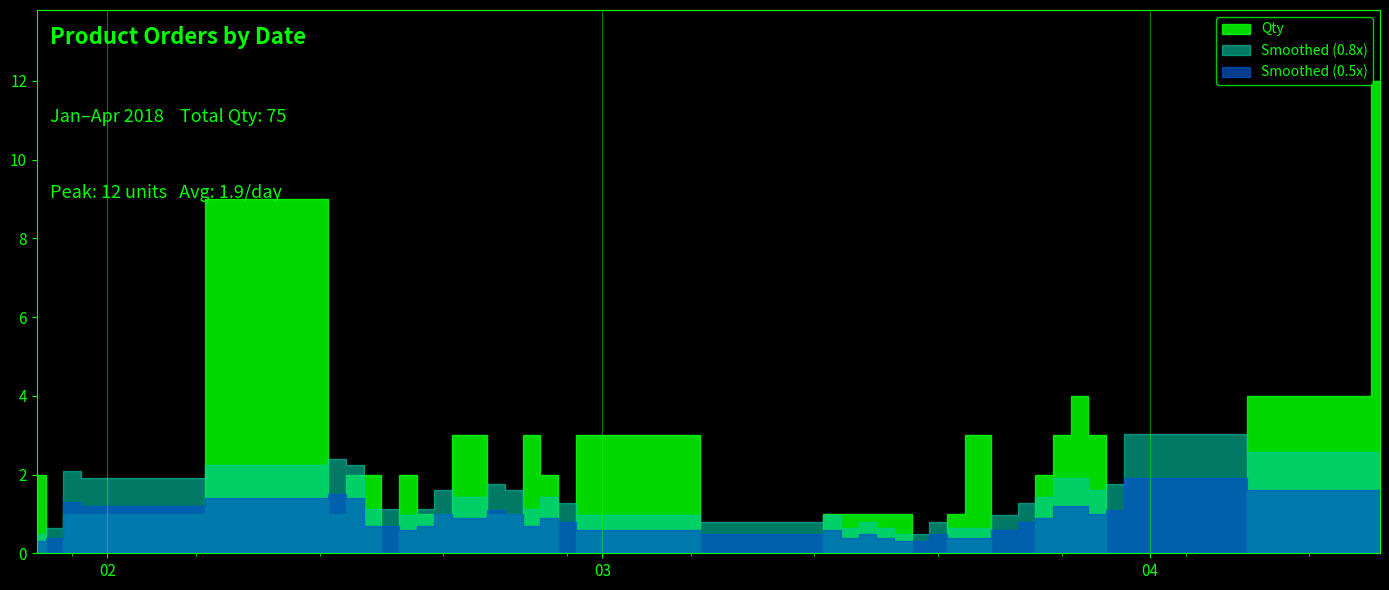

How many interior local valleys (lower than both neighbors) does the data have?

5